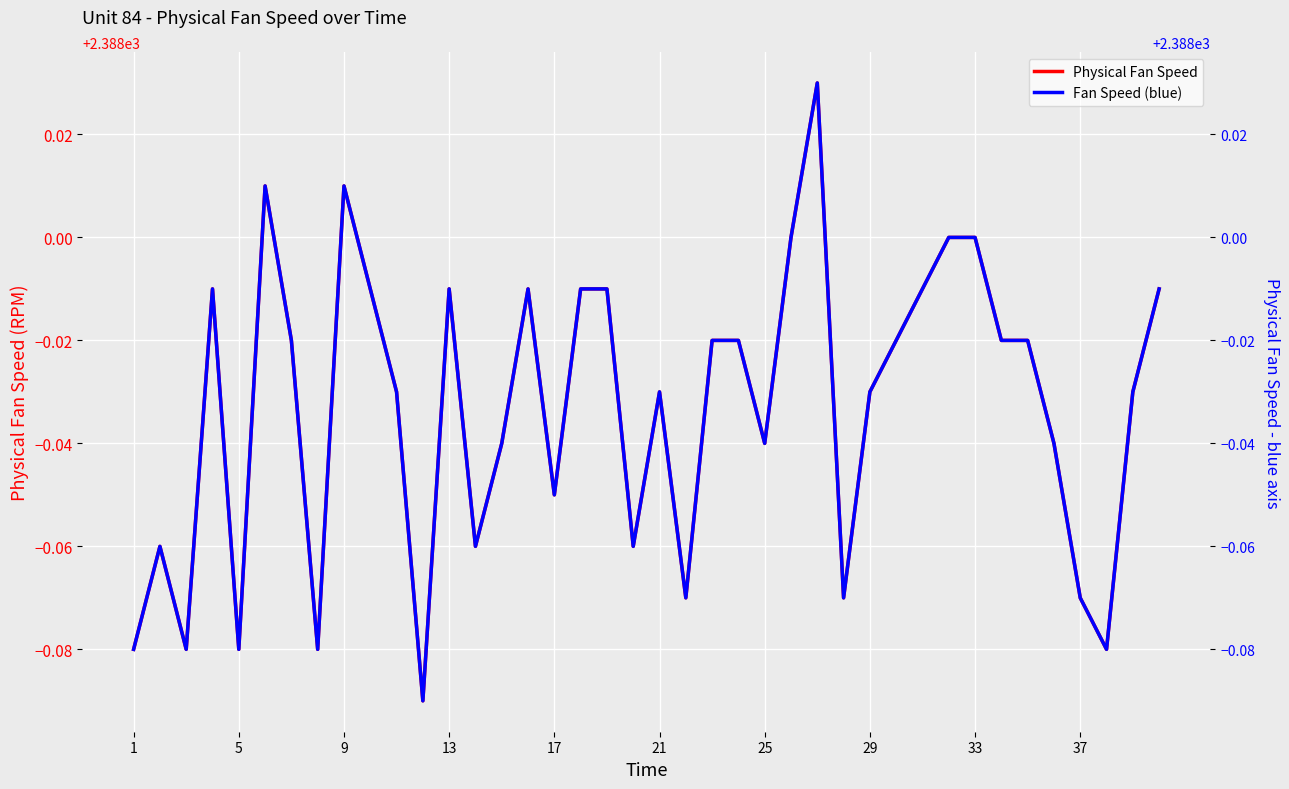

Reading left to right, transcribe all the data shown in this chart.

Physical Fan Speed: 2387.9	2387.9	2387.9	2388.0	2387.9	2388.0	2388.0	2387.9	2388.0	2388.0	2388.0	2387.9	2388.0	2387.9	2388.0	2388.0	2387.9	2388.0	2388.0	2387.9	2388.0	2387.9	2388.0	2388.0	2388.0	2388.0	2388.0	2387.9	2388.0	2388.0	2388.0	2388.0	2388.0	2388.0	2388.0	2388.0	2387.9	2387.9	2388.0	2388.0
Fan Speed (blue): 2387.9	2387.9	2387.9	2388.0	2387.9	2388.0	2388.0	2387.9	2388.0	2388.0	2388.0	2387.9	2388.0	2387.9	2388.0	2388.0	2387.9	2388.0	2388.0	2387.9	2388.0	2387.9	2388.0	2388.0	2388.0	2388.0	2388.0	2387.9	2388.0	2388.0	2388.0	2388.0	2388.0	2388.0	2388.0	2388.0	2387.9	2387.9	2388.0	2388.0